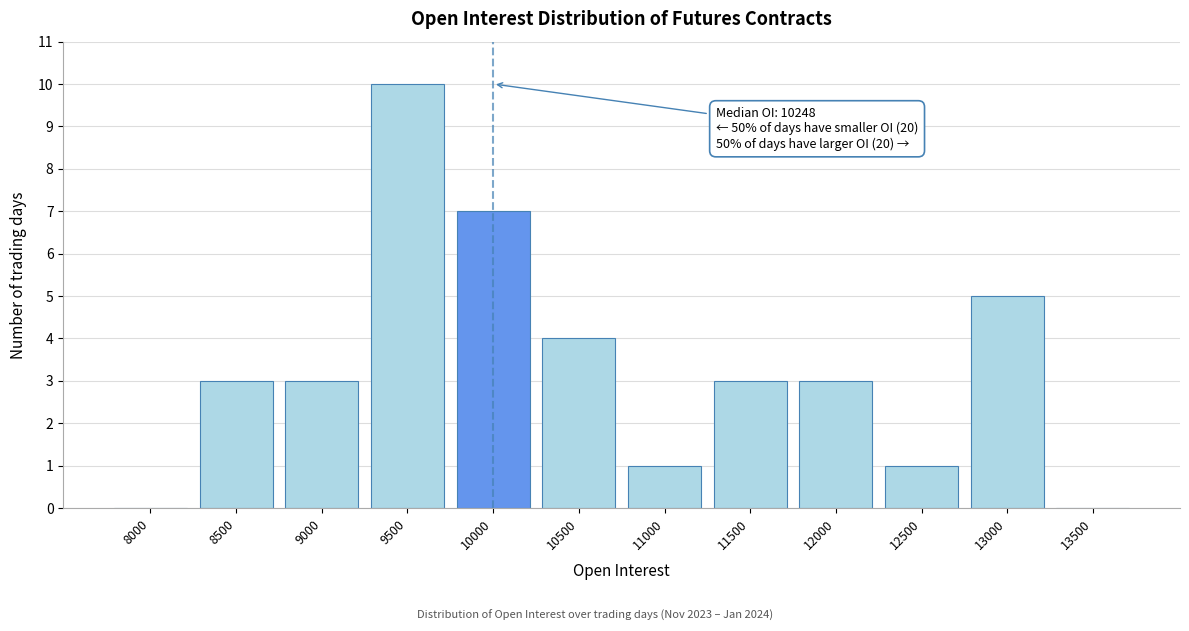

Reading left to right, transcribe all the data shown in this chart.

8000=0	8500=3	9000=3	9500=10	10000=7	10500=4	11000=1	11500=3	12000=3	12500=1	13000=5	13500=0